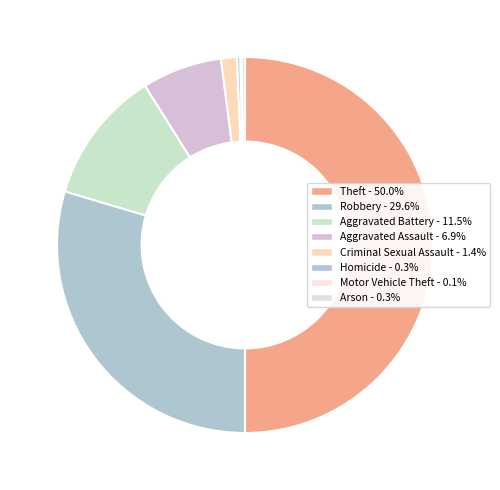

To the nearest percent, what is the combined percentage of Homicide and Arson?

1%